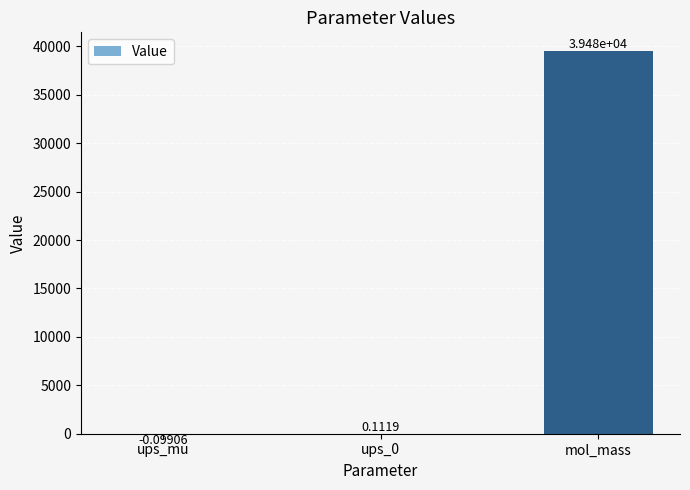

What is the difference between the values at mol_mass and ups_mu?

39477.9